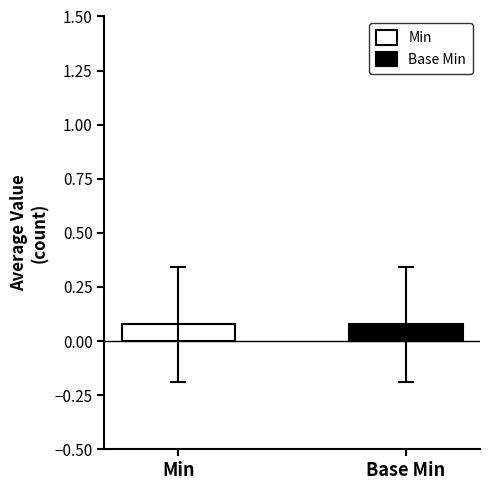

How many series are shown in this chart?

2